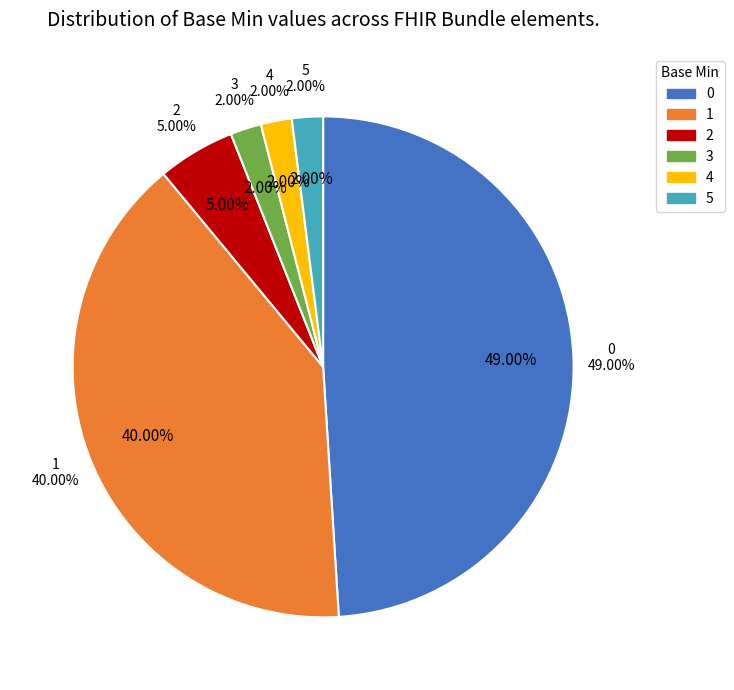

How many segments does this pie chart have?

6